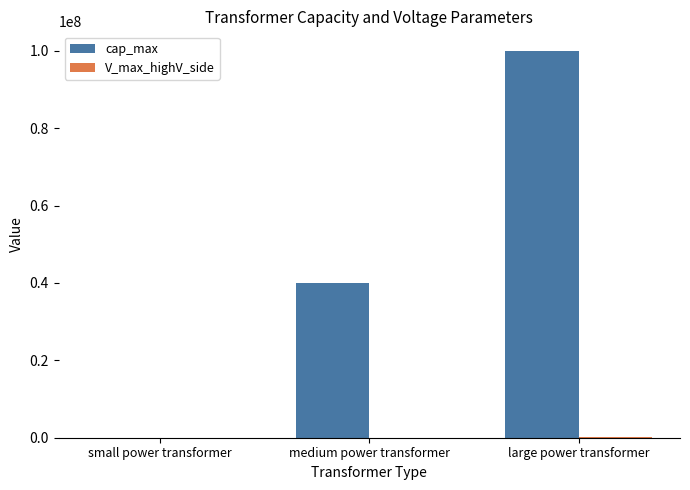

Does the chart contain stacked bars?

No